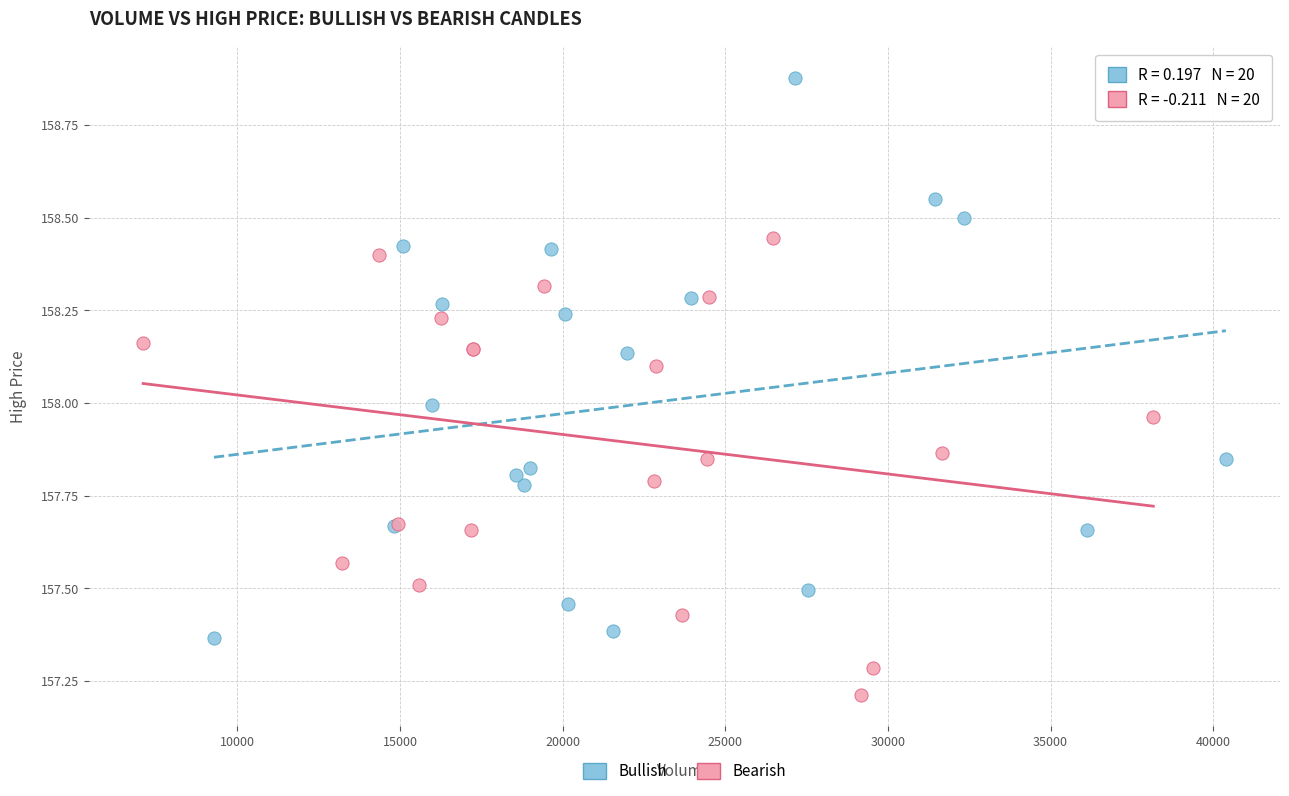

Which series reaches the maximum Y coordinate?

Bullish